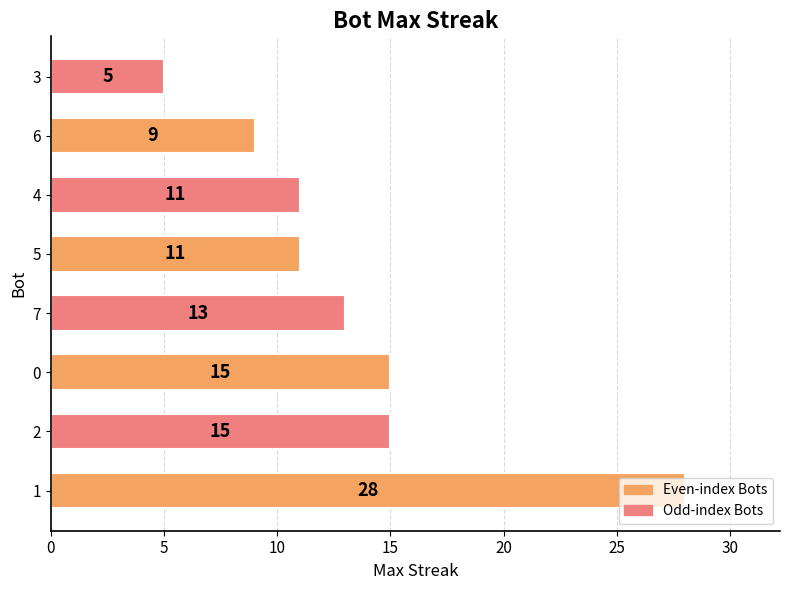

What is the ratio of the value at 3 to the value at 4?

0.5